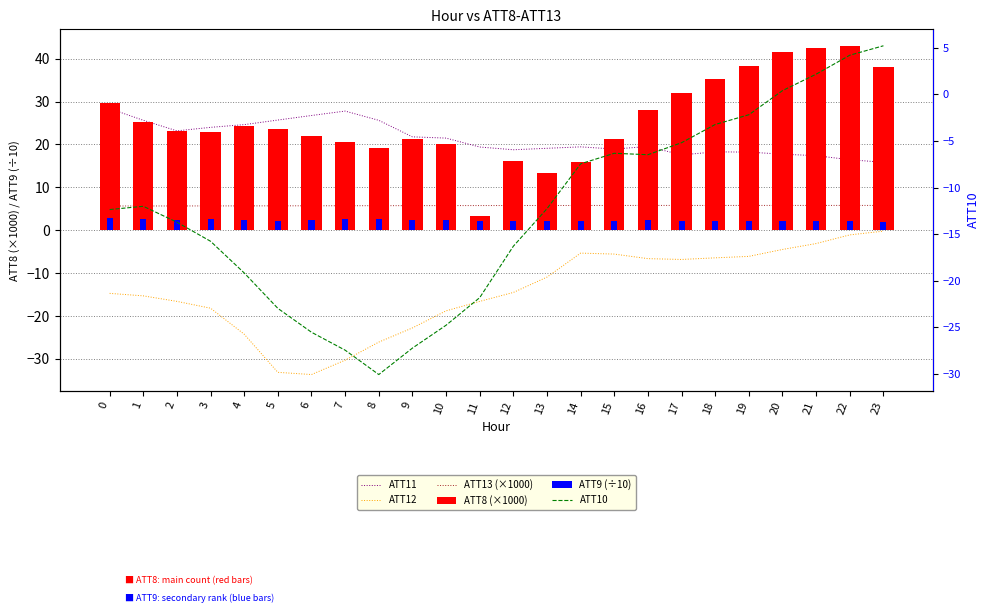

What value does the ATT10 series have at 9?

-27.2